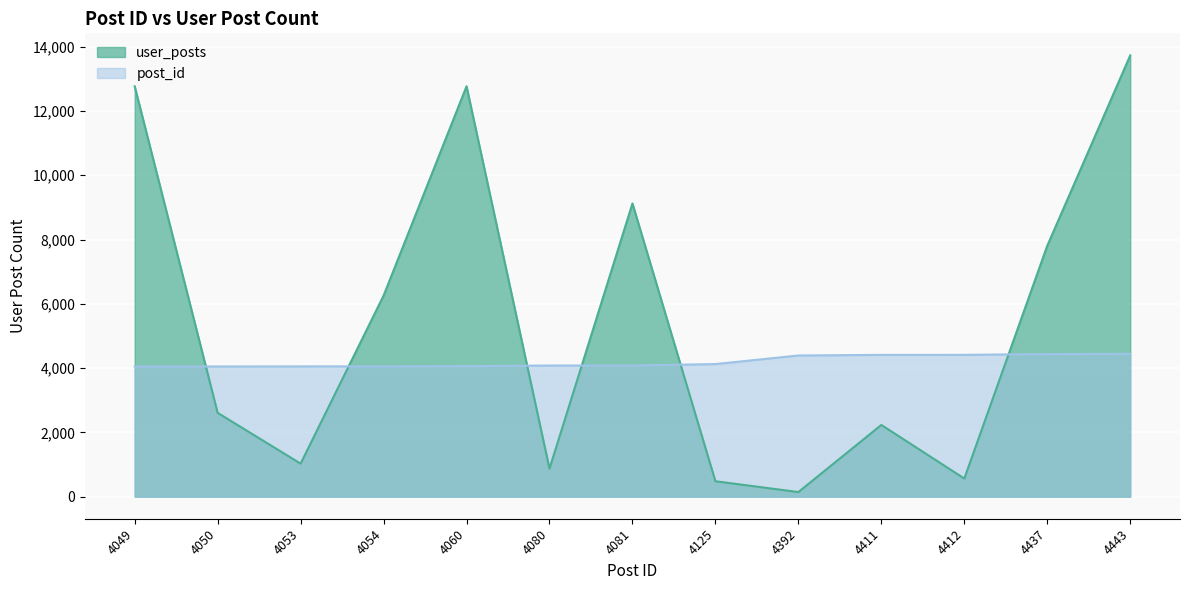

How many data points in post_id are above 4081?

6